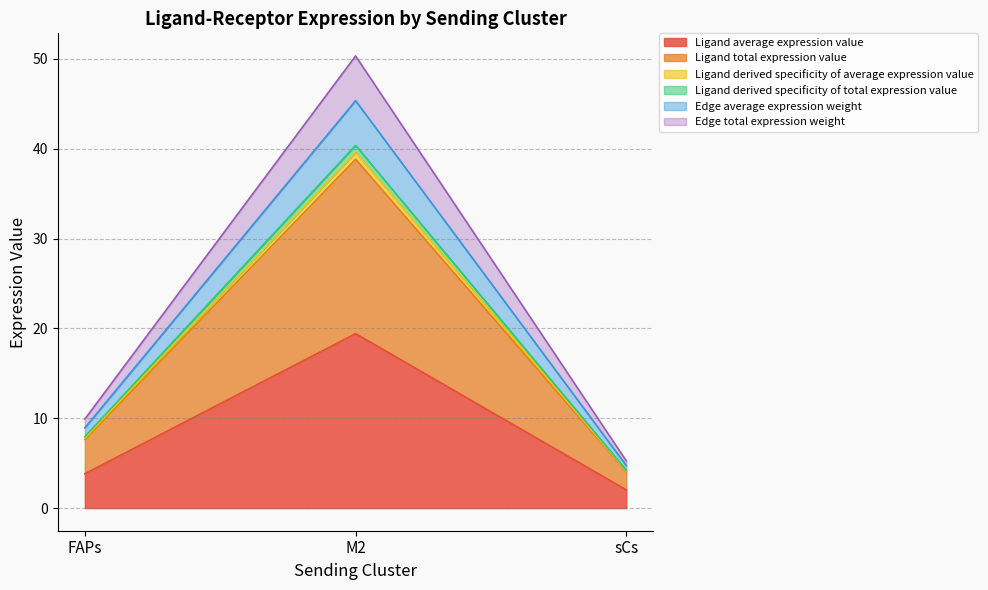

True or false: Ligand total expression value has a value of 2.4 at sCs.

False